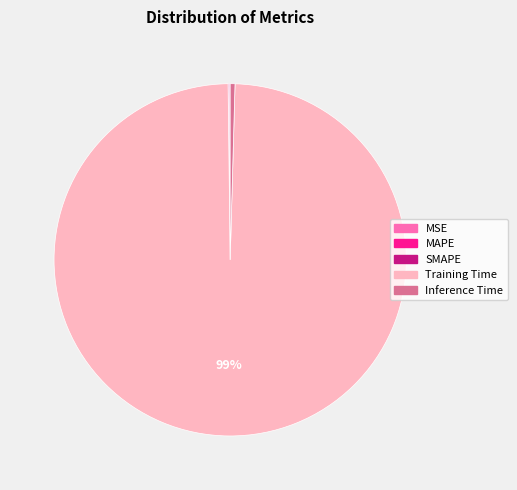

Which slice represents more than half of the pie?

Training Time